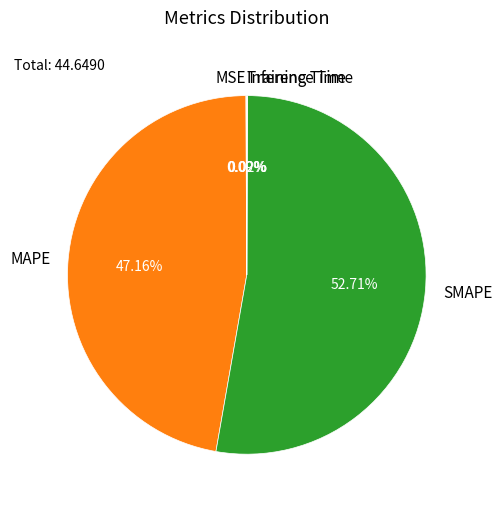

Does SMAPE account for over 50% of the chart?

Yes